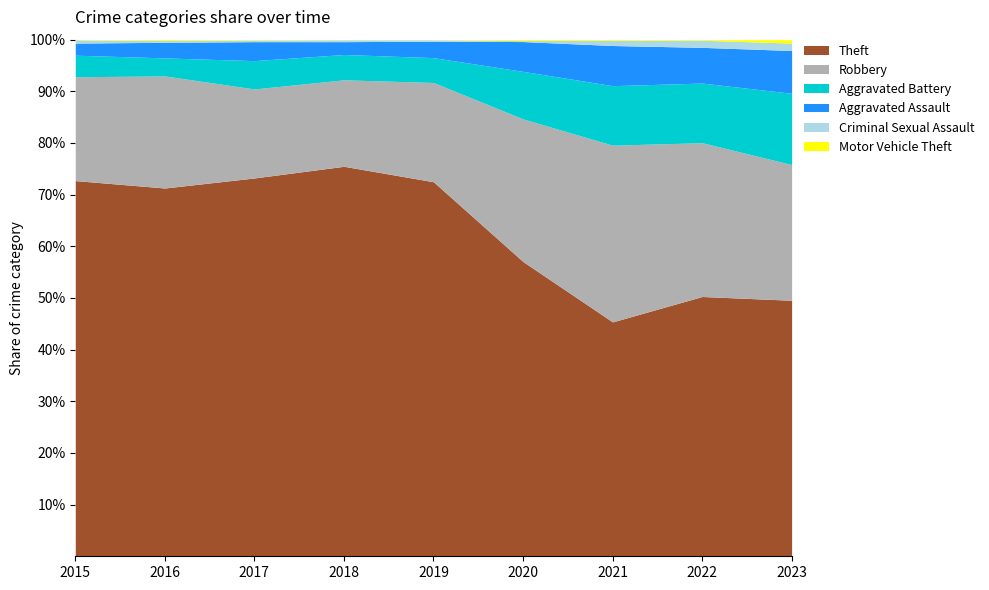

Which category has the lowest value in the Theft series?

2021